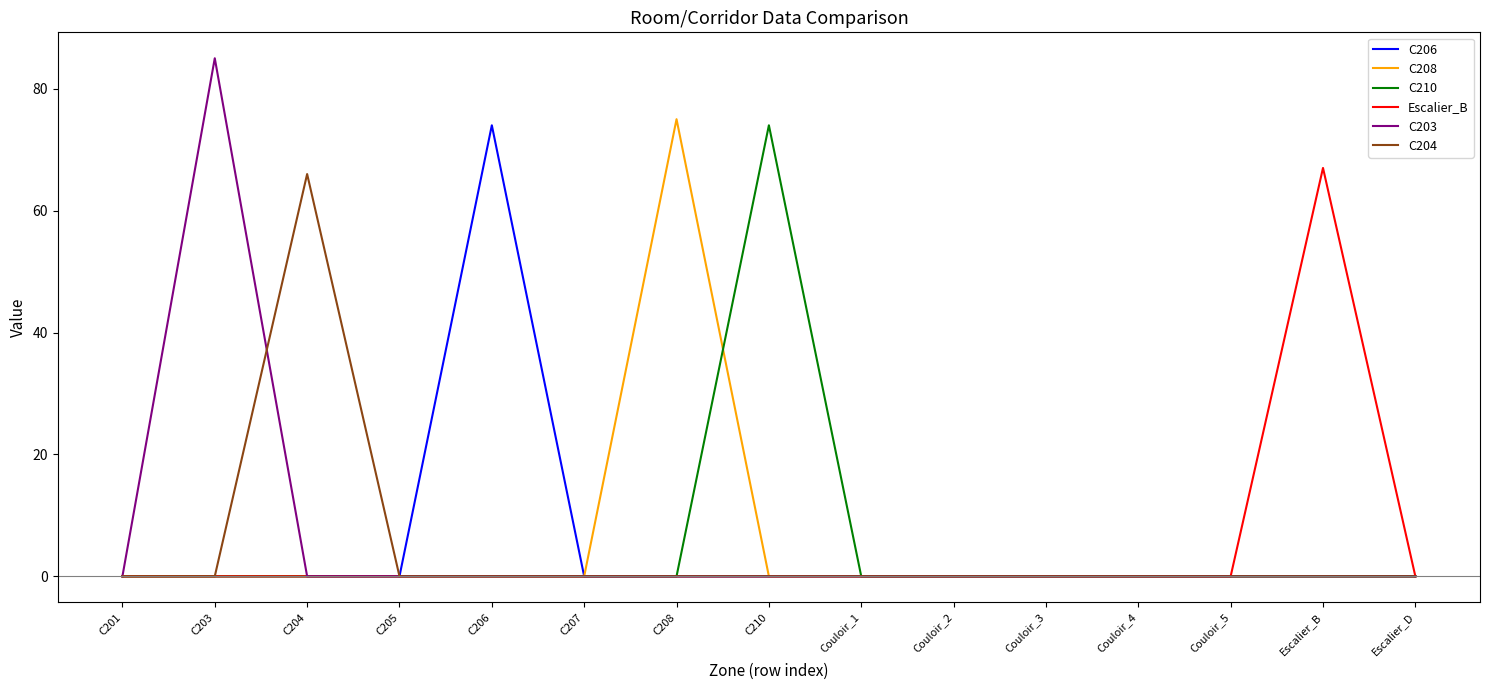

What is the spread (max minus min) of values at C208?

75